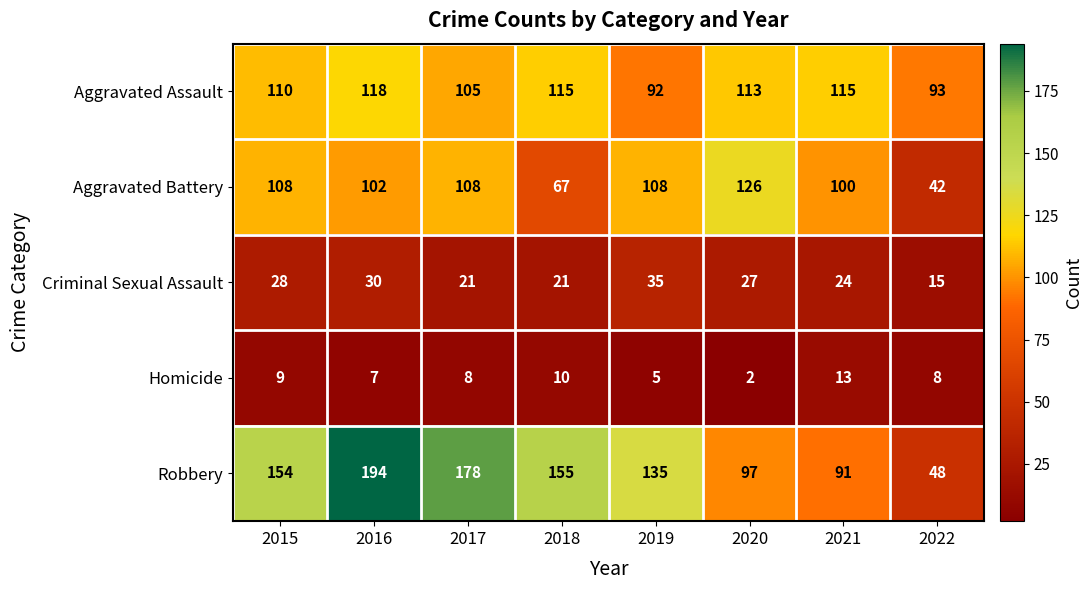

Where does the Aggravated Assault series first go above 113?

2016